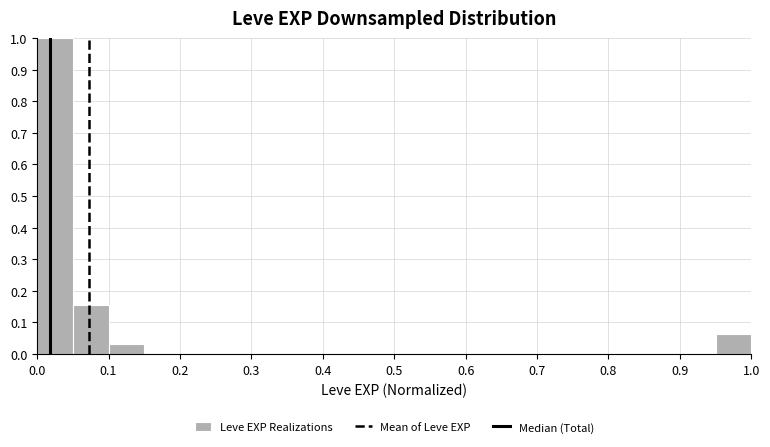

How tall is the bar that spans 0.00 to 0.05 on the x-axis? The values are not printed on the chart, so give them approximately, as read against the axis.

1.00